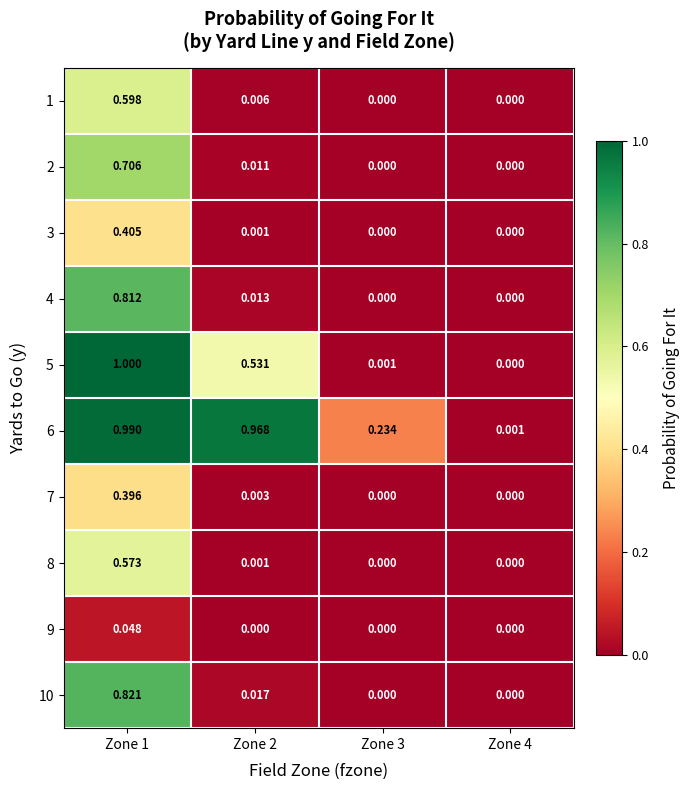

Is the value of 2 at Zone 2 greater than the value of 3 at Zone 1?

No